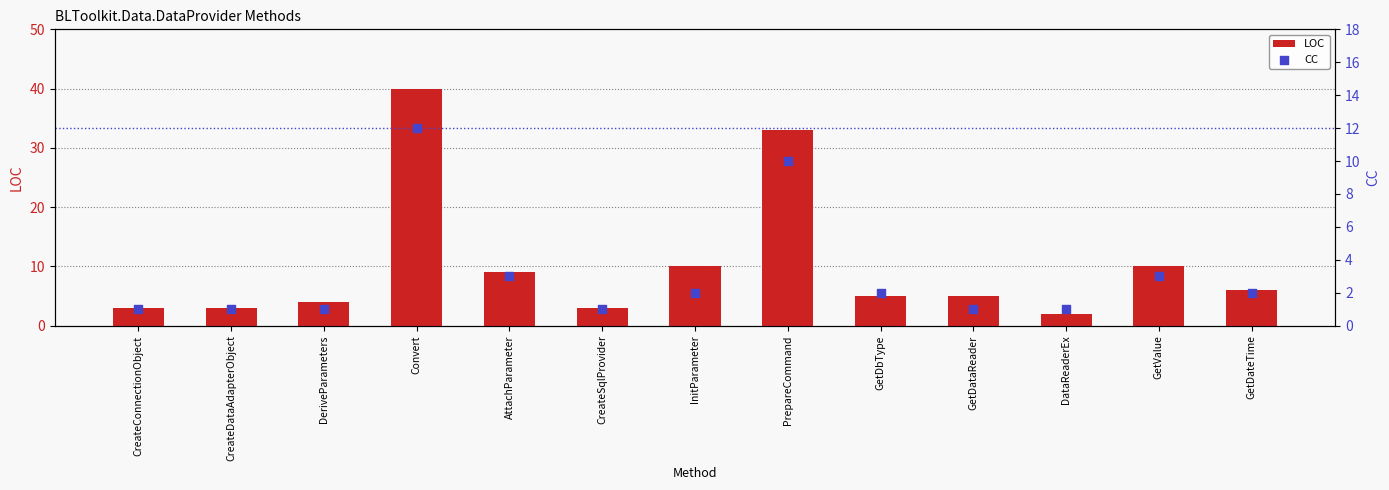

At how many categories does at least one series exceed 38?

1